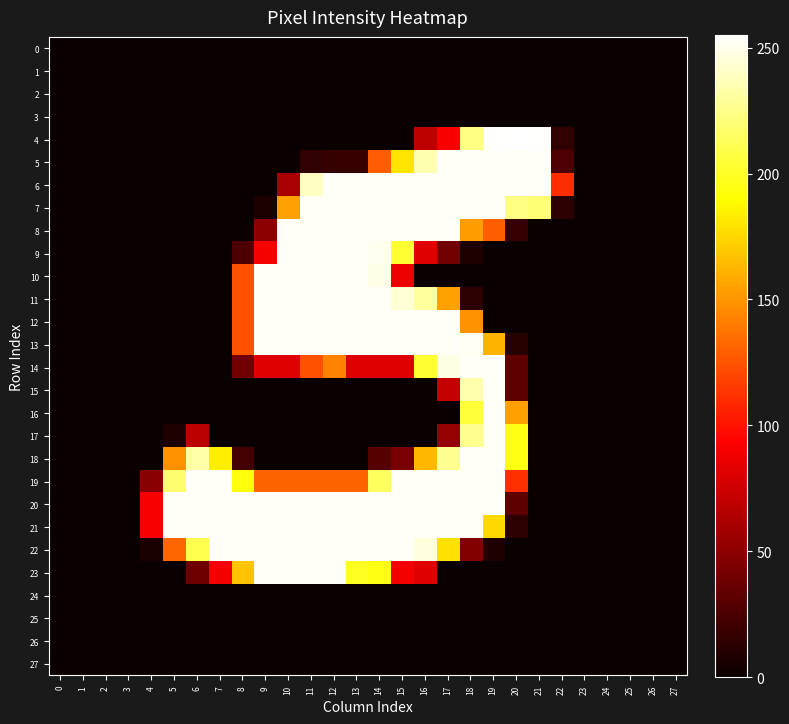

Reading left to right, transcribe all the data shown in this chart.

0: 0=0	1=0	2=0	3=0	4=0	5=0	6=0	7=0	8=0	9=0	10=0	11=0	12=0	13=0	14=0	15=0	16=0	17=0	18=0	19=0	20=0	21=0	22=0	23=0	24=0	25=0	26=0	27=0
1: 0=0	1=0	2=0	3=0	4=0	5=0	6=0	7=0	8=0	9=0	10=0	11=0	12=0	13=0	14=0	15=0	16=0	17=0	18=0	19=0	20=0	21=0	22=0	23=0	24=0	25=0	26=0	27=0
2: 0=0	1=0	2=0	3=0	4=0	5=0	6=0	7=0	8=0	9=0	10=0	11=0	12=0	13=0	14=0	15=0	16=0	17=0	18=0	19=0	20=0	21=0	22=0	23=0	24=0	25=0	26=0	27=0
3: 0=0	1=0	2=0	3=0	4=0	5=0	6=0	7=0	8=0	9=0	10=0	11=0	12=0	13=0	14=0	15=0	16=0	17=0	18=0	19=0	20=0	21=0	22=0	23=0	24=0	25=0	26=0	27=0
4: 0=0	1=0	2=0	3=0	4=0	5=0	6=0	7=0	8=0	9=0	10=0	11=0	12=0	13=0	14=0	15=0	16=68	17=91	18=224	19=254	20=255	21=254	22=15	23=0	24=0	25=0	26=0	27=0
5: 0=0	1=0	2=0	3=0	4=0	5=0	6=0	7=0	8=0	9=0	10=0	11=15	12=17	13=17	14=128	15=180	16=235	17=253	18=253	19=253	20=253	21=253	22=26	23=0	24=0	25=0	26=0	27=0
6: 0=0	1=0	2=0	3=0	4=0	5=0	6=0	7=0	8=0	9=0	10=60	11=240	12=253	13=253	14=253	15=253	16=253	17=253	18=253	19=253	20=253	21=253	22=110	23=0	24=0	25=0	26=0	27=0
7: 0=0	1=0	2=0	3=0	4=0	5=0	6=0	7=0	8=0	9=7	10=154	11=253	12=253	13=253	14=253	15=253	16=253	17=253	18=253	19=253	20=224	21=220	22=13	23=0	24=0	25=0	26=0	27=0
8: 0=0	1=0	2=0	3=0	4=0	5=0	6=0	7=0	8=0	9=50	10=253	11=253	12=253	13=253	14=253	15=253	16=253	17=253	18=153	19=129	20=17	21=0	22=0	23=0	24=0	25=0	26=0	27=0
9: 0=0	1=0	2=0	3=0	4=0	5=0	6=0	7=0	8=25	9=90	10=253	11=253	12=253	13=253	14=251	15=203	16=82	17=40	18=8	19=0	20=0	21=0	22=0	23=0	24=0	25=0	26=0	27=0
10: 0=0	1=0	2=0	3=0	4=0	5=0	6=0	7=0	8=124	9=253	10=253	11=253	12=253	13=253	14=249	15=86	16=0	17=0	18=0	19=0	20=0	21=0	22=0	23=0	24=0	25=0	26=0	27=0
11: 0=0	1=0	2=0	3=0	4=0	5=0	6=0	7=0	8=124	9=253	10=253	11=253	12=253	13=253	14=253	15=244	16=230	17=155	18=13	19=0	20=0	21=0	22=0	23=0	24=0	25=0	26=0	27=0
12: 0=0	1=0	2=0	3=0	4=0	5=0	6=0	7=0	8=124	9=253	10=253	11=253	12=253	13=253	14=253	15=253	16=253	17=253	18=149	19=0	20=0	21=0	22=0	23=0	24=0	25=0	26=0	27=0
13: 0=0	1=0	2=0	3=0	4=0	5=0	6=0	7=0	8=124	9=253	10=253	11=253	12=253	13=253	14=253	15=253	16=253	17=253	18=252	19=161	20=11	21=0	22=0	23=0	24=0	25=0	26=0	27=0
14: 0=0	1=0	2=0	3=0	4=0	5=0	6=0	7=0	8=40	9=81	10=81	11=124	12=143	13=81	14=81	15=81	16=203	17=248	18=253	19=253	20=32	21=0	22=0	23=0	24=0	25=0	26=0	27=0
15: 0=0	1=0	2=0	3=0	4=0	5=0	6=0	7=0	8=0	9=0	10=0	11=0	12=0	13=0	14=0	15=0	16=0	17=71	18=234	19=253	20=32	21=0	22=0	23=0	24=0	25=0	26=0	27=0
16: 0=0	1=0	2=0	3=0	4=0	5=0	6=0	7=0	8=0	9=0	10=0	11=0	12=0	13=0	14=0	15=0	16=0	17=0	18=205	19=253	20=154	21=0	22=0	23=0	24=0	25=0	26=0	27=0
17: 0=0	1=0	2=0	3=0	4=0	5=8	6=67	7=0	8=0	9=0	10=0	11=0	12=0	13=0	14=0	15=0	16=0	17=53	18=227	19=253	20=195	21=0	22=0	23=0	24=0	25=0	26=0	27=0
18: 0=0	1=0	2=0	3=0	4=0	5=149	6=233	7=184	8=22	9=0	10=0	11=0	12=0	13=0	14=29	15=42	16=163	17=227	18=253	19=253	20=195	21=0	22=0	23=0	24=0	25=0	26=0	27=0
19: 0=0	1=0	2=0	3=0	4=48	5=218	6=253	7=253	8=194	9=131	10=131	11=131	12=131	13=131	14=214	15=253	16=253	17=253	18=253	19=253	20=111	21=0	22=0	23=0	24=0	25=0	26=0	27=0
20: 0=0	1=0	2=0	3=0	4=91	5=253	6=253	7=253	8=253	9=253	10=253	11=253	12=253	13=253	14=253	15=253	16=253	17=253	18=253	19=253	20=32	21=0	22=0	23=0	24=0	25=0	26=0	27=0
21: 0=0	1=0	2=0	3=0	4=91	5=253	6=253	7=253	8=253	9=253	10=253	11=253	12=253	13=253	14=253	15=253	16=253	17=253	18=253	19=176	20=13	21=0	22=0	23=0	24=0	25=0	26=0	27=0
22: 0=0	1=0	2=0	3=0	4=6	5=132	6=210	7=253	8=253	9=253	10=253	11=253	12=253	13=253	14=253	15=253	16=246	17=179	18=46	19=8	20=0	21=0	22=0	23=0	24=0	25=0	26=0	27=0
23: 0=0	1=0	2=0	3=0	4=0	5=0	6=38	7=89	8=168	9=253	10=253	11=253	12=253	13=199	14=195	15=89	16=81	17=0	18=0	19=0	20=0	21=0	22=0	23=0	24=0	25=0	26=0	27=0
24: 0=0	1=0	2=0	3=0	4=0	5=0	6=0	7=0	8=0	9=0	10=0	11=0	12=0	13=0	14=0	15=0	16=0	17=0	18=0	19=0	20=0	21=0	22=0	23=0	24=0	25=0	26=0	27=0
25: 0=0	1=0	2=0	3=0	4=0	5=0	6=0	7=0	8=0	9=0	10=0	11=0	12=0	13=0	14=0	15=0	16=0	17=0	18=0	19=0	20=0	21=0	22=0	23=0	24=0	25=0	26=0	27=0
26: 0=0	1=0	2=0	3=0	4=0	5=0	6=0	7=0	8=0	9=0	10=0	11=0	12=0	13=0	14=0	15=0	16=0	17=0	18=0	19=0	20=0	21=0	22=0	23=0	24=0	25=0	26=0	27=0
27: 0=0	1=0	2=0	3=0	4=0	5=0	6=0	7=0	8=0	9=0	10=0	11=0	12=0	13=0	14=0	15=0	16=0	17=0	18=0	19=0	20=0	21=0	22=0	23=0	24=0	25=0	26=0	27=0